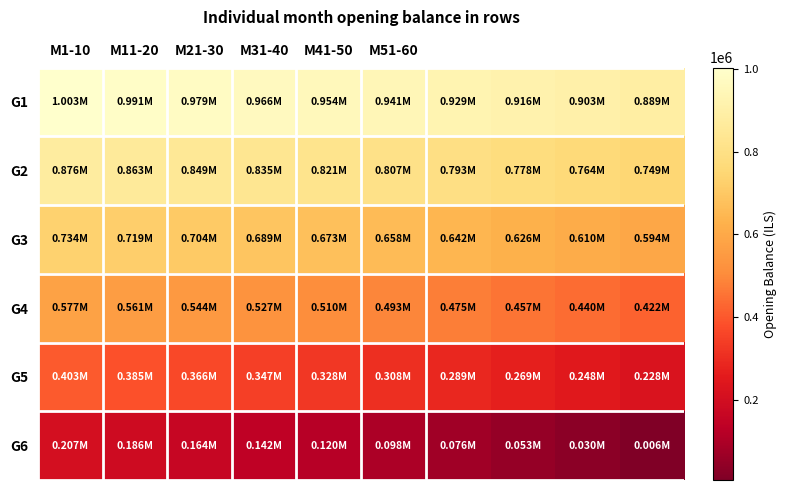

Rank the series by their average value, from highest to lowest.

G1, G2, G3, G4, G5, G6